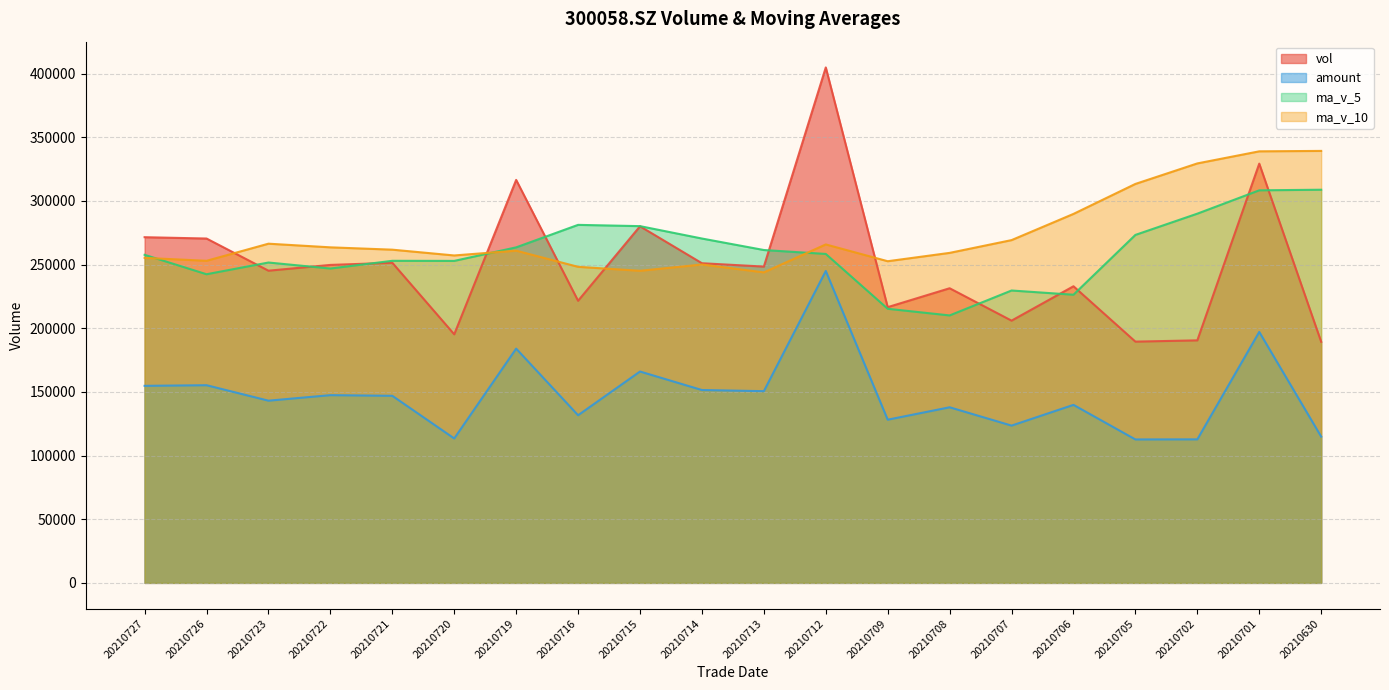

True or false: ma_v_5 and vol cross at least once.

True